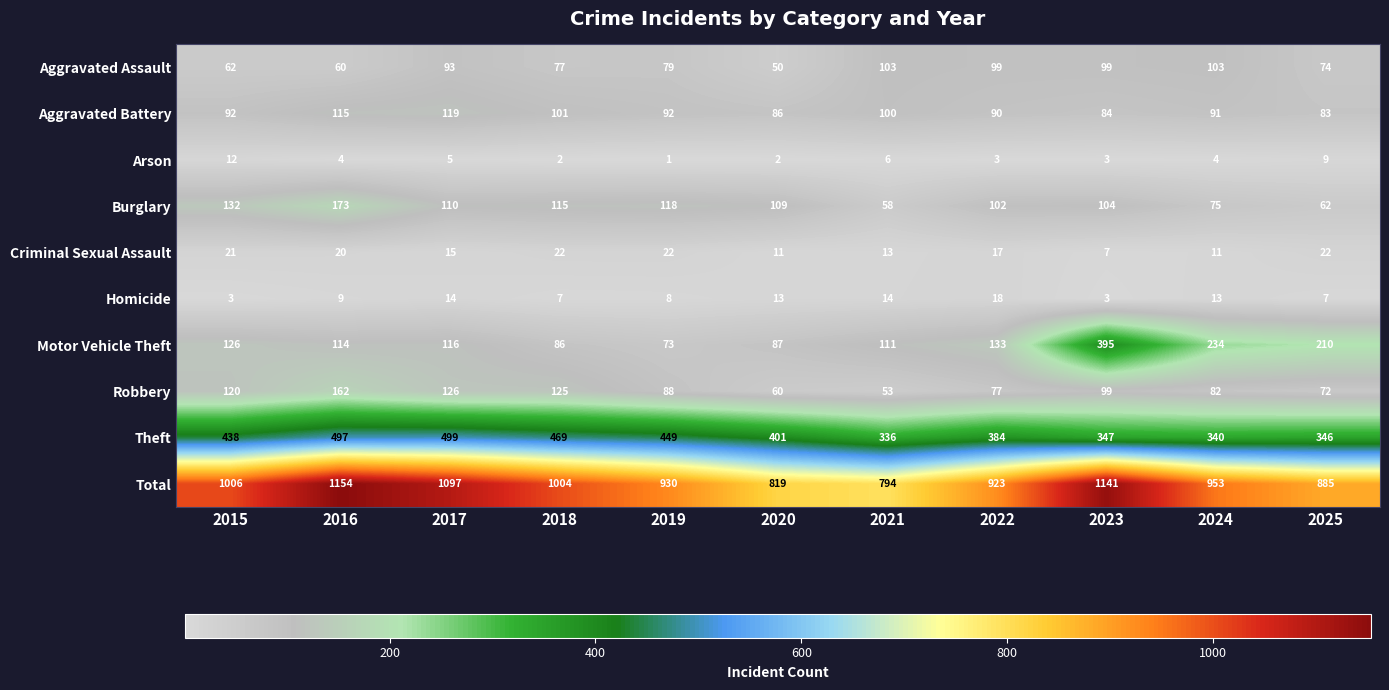

Which series has the largest range (max minus min)?

Total